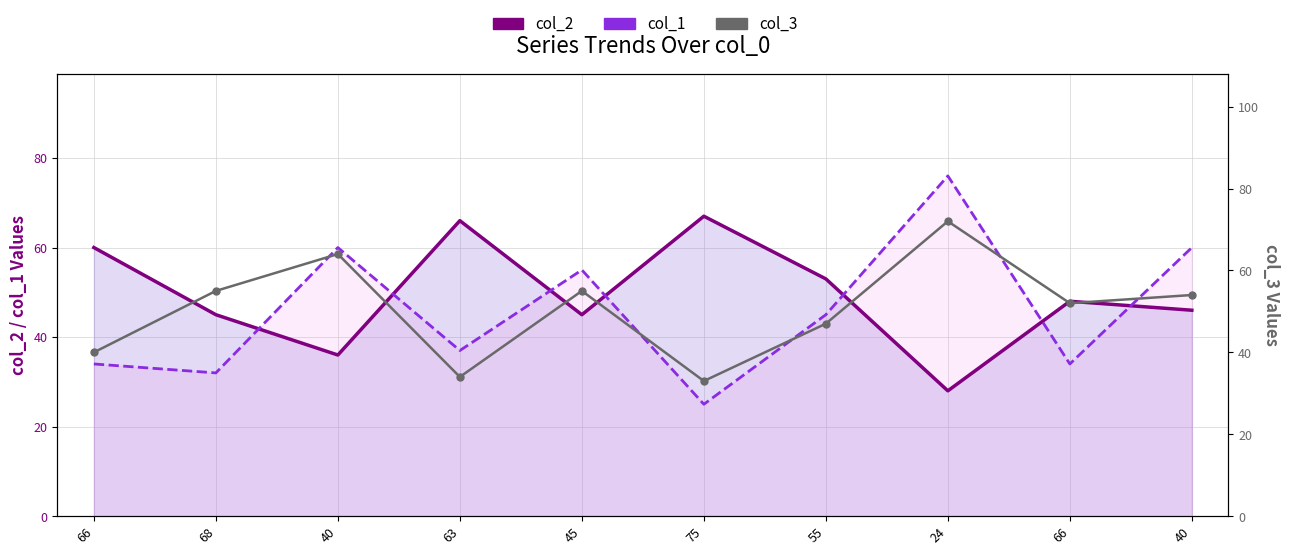

Read the col_1 value at 68, to the nearest 10.

30